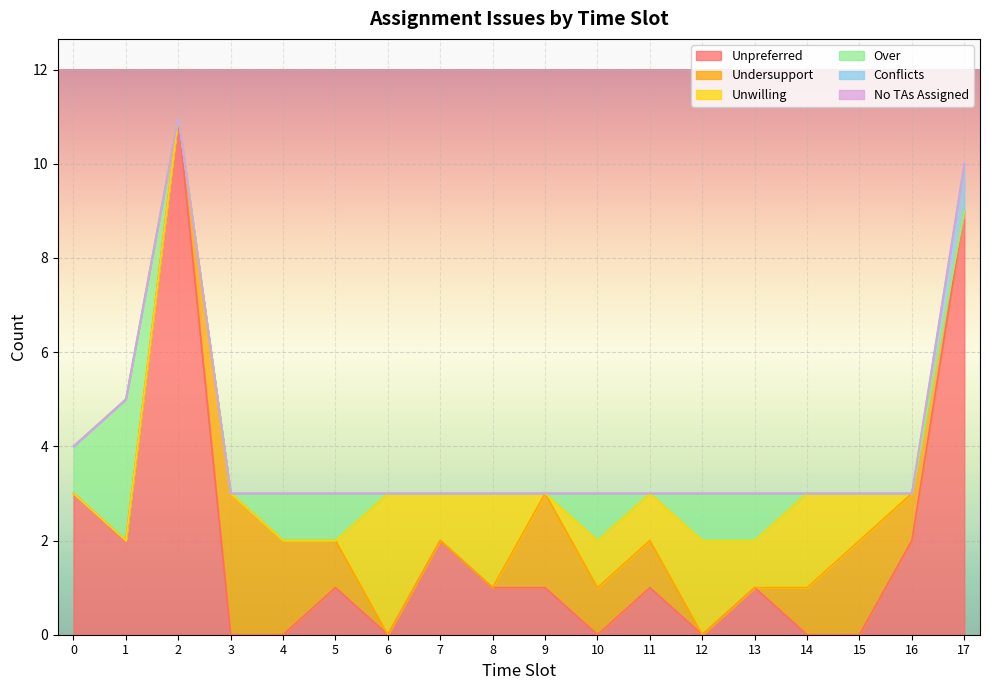

At which category is the sum across all series the highest?

2